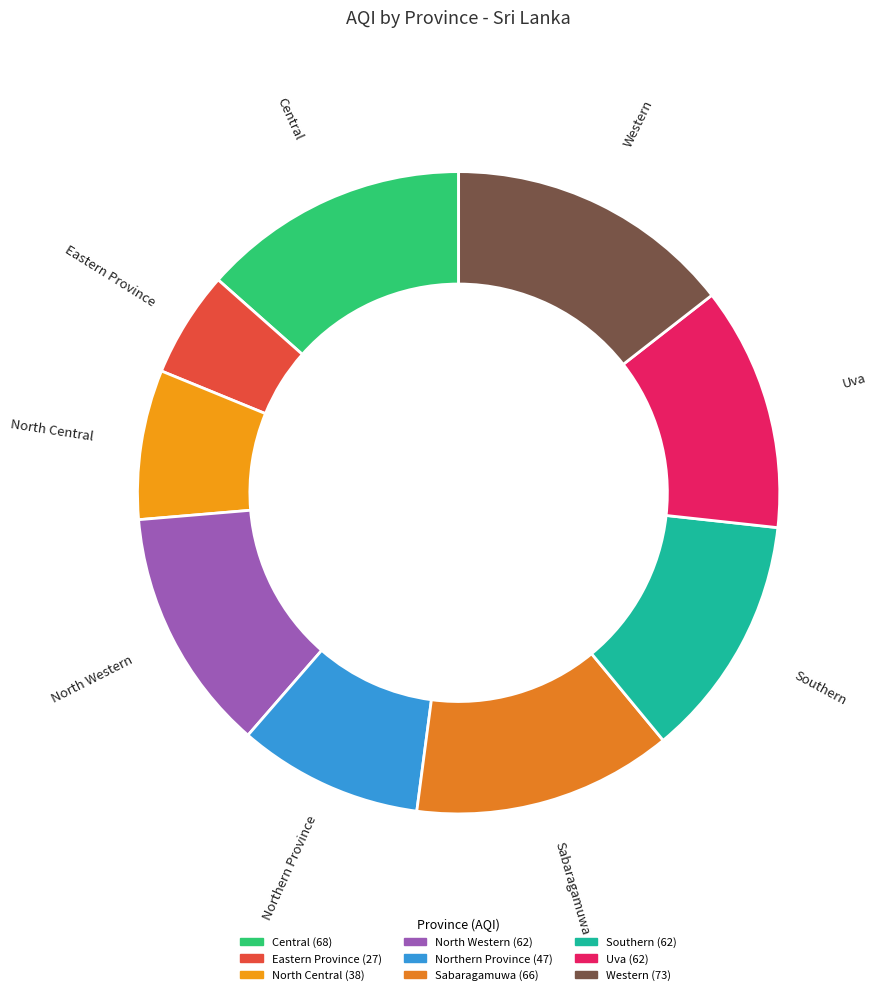

Which has a higher value, Southern or Eastern Province?

Southern